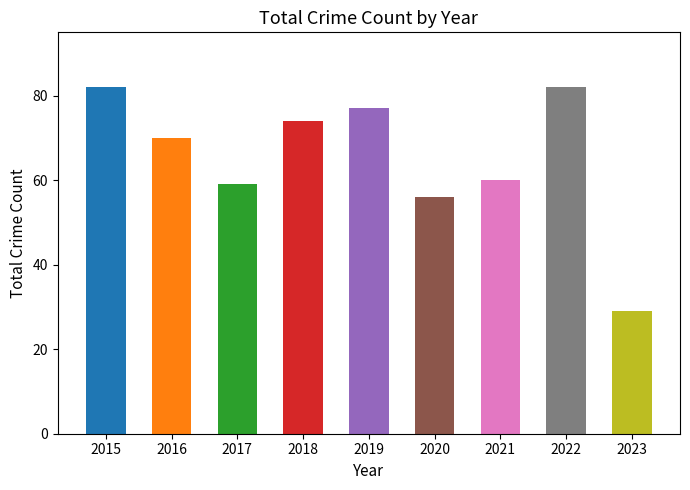

Is it true that the value at 2019 is 77?

True